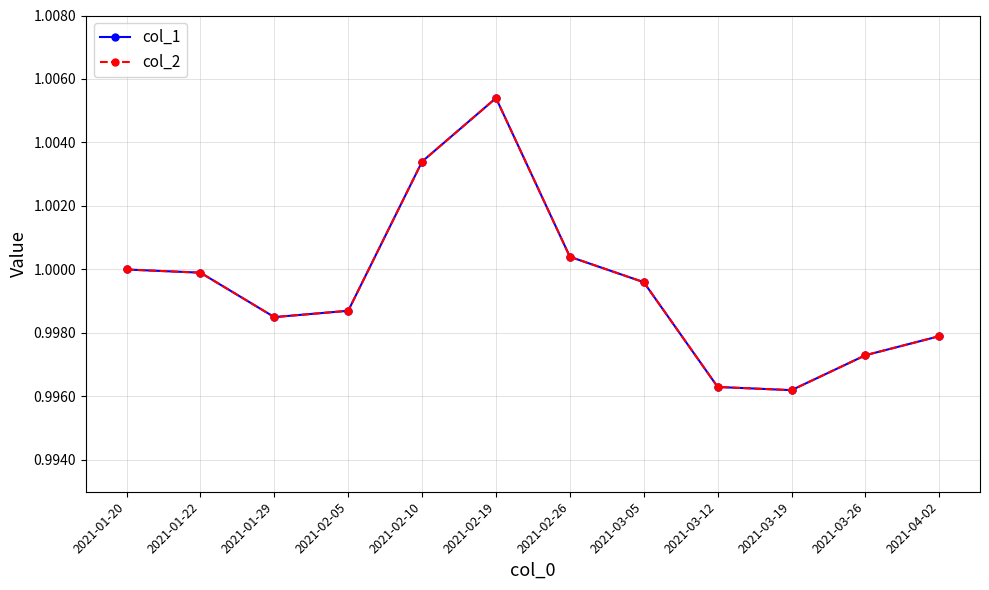

Does the chart have visible grid lines?

Yes